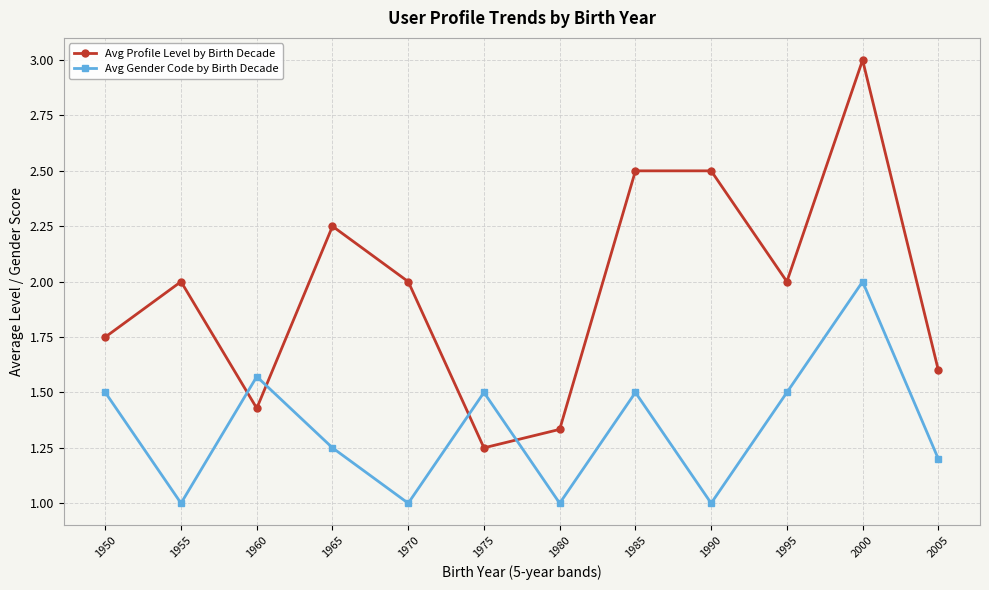

Between 1995 and 2005, which series saw the biggest shift?

Avg Profile Level by Birth Decade